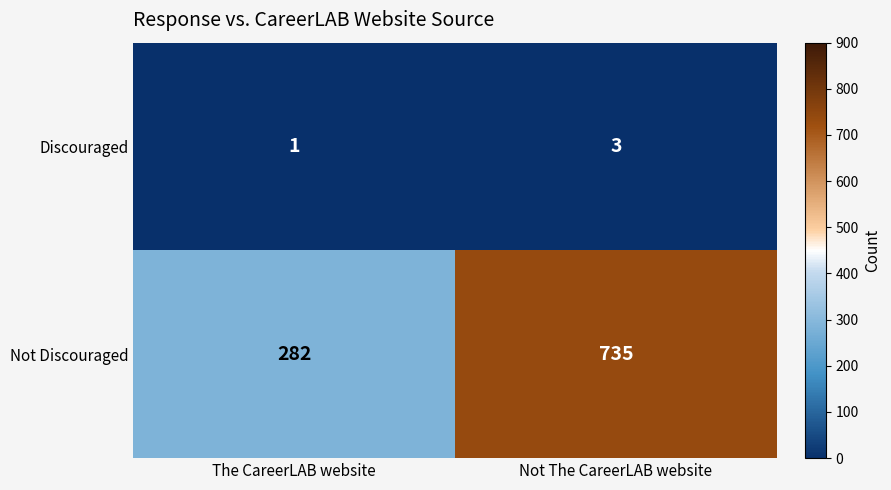

List the series in order of their overall mean, highest first.

Not Discouraged, Discouraged